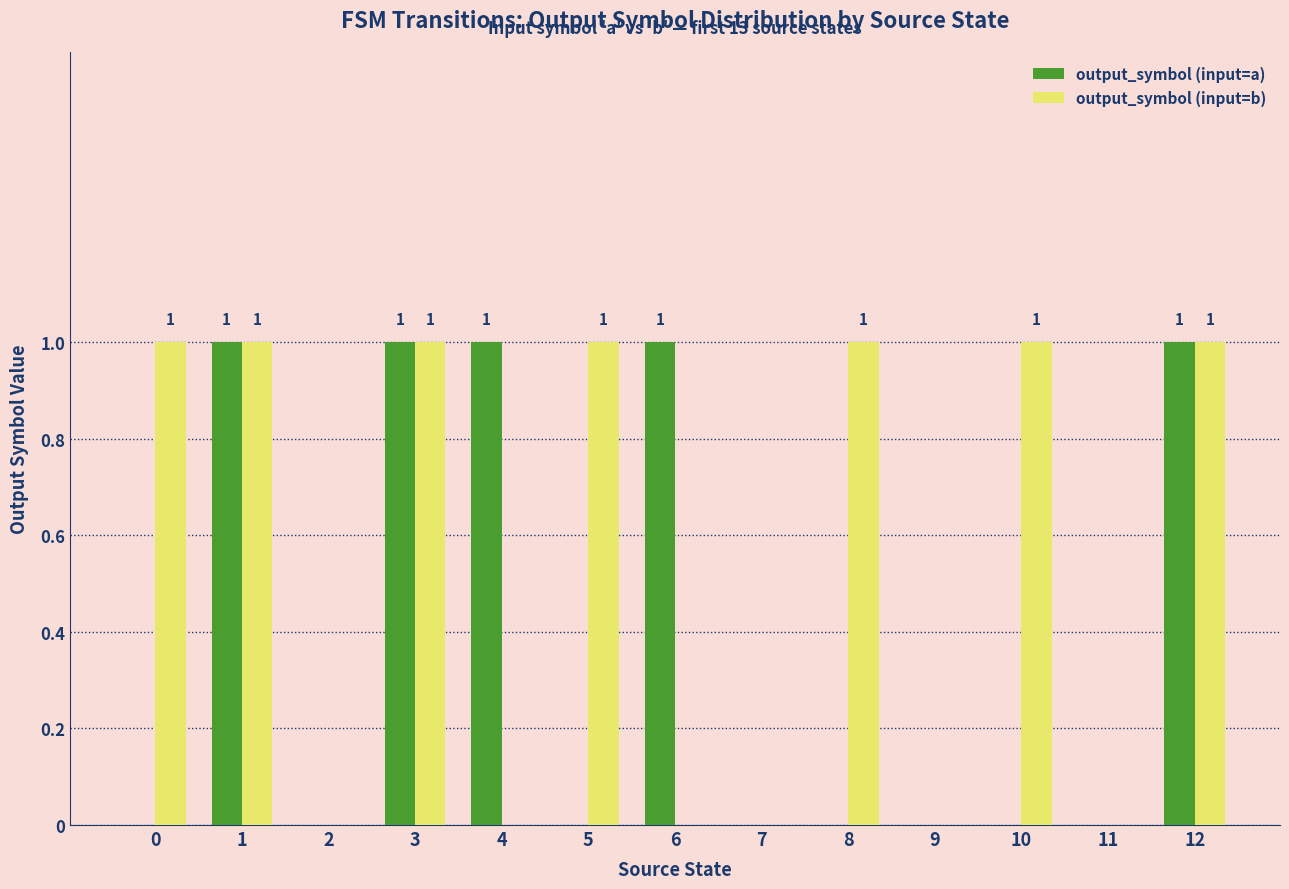

How many categories are shown in the chart?

13